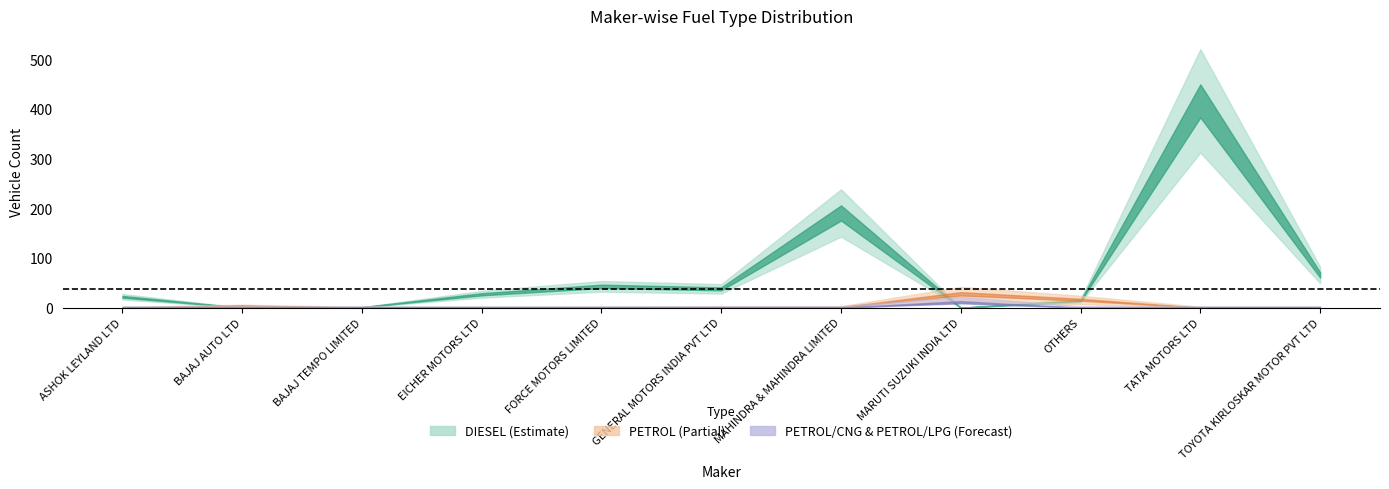

Which category has the highest value in the PETROL/LPG series?

MARUTI SUZUKI INDIA LTD